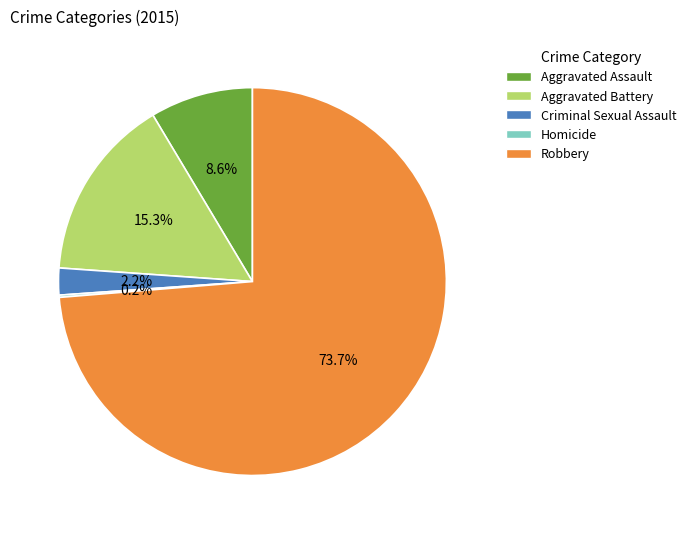

Which slice is the largest?

Robbery